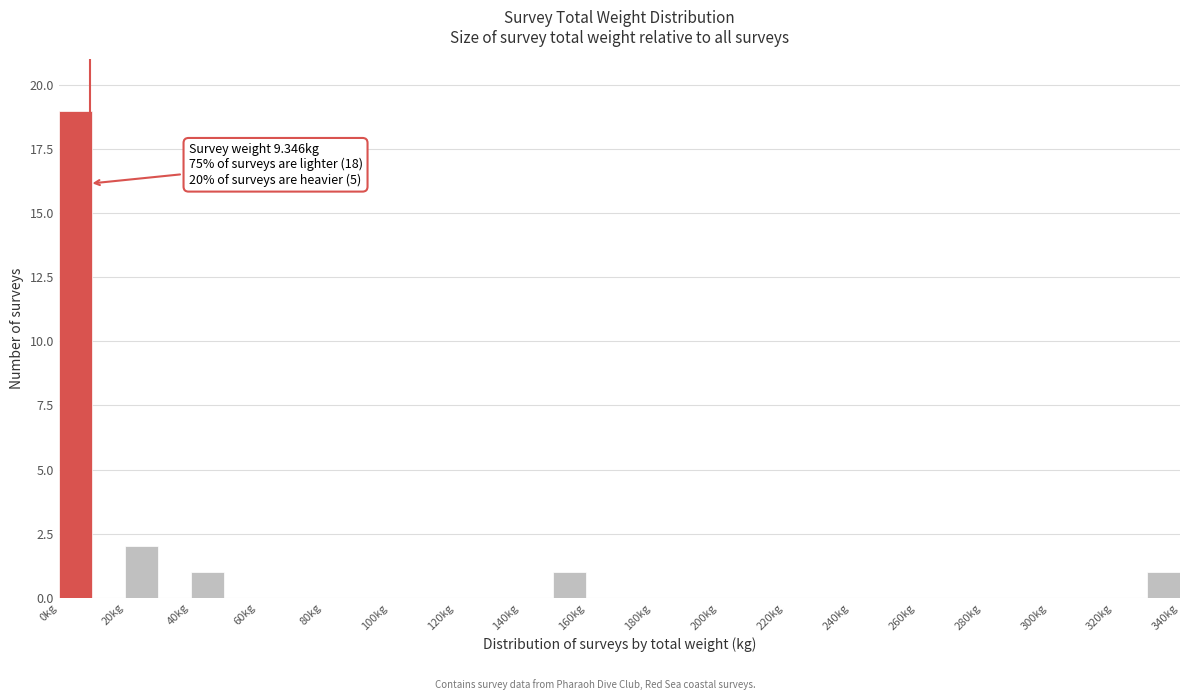

Which range on the x-axis has the tallest bar?

0 to 10